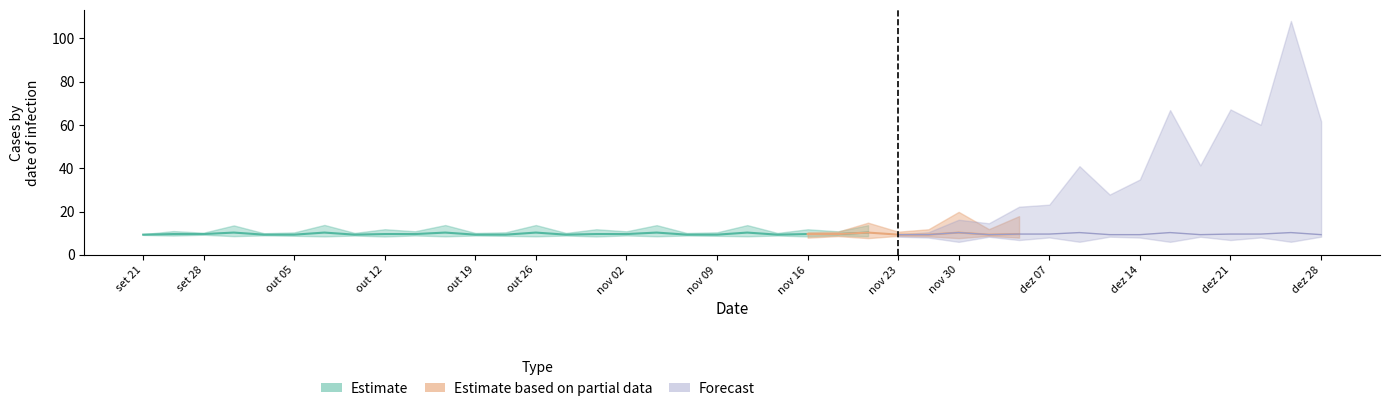

Where is the first local minimum for outputs?

7